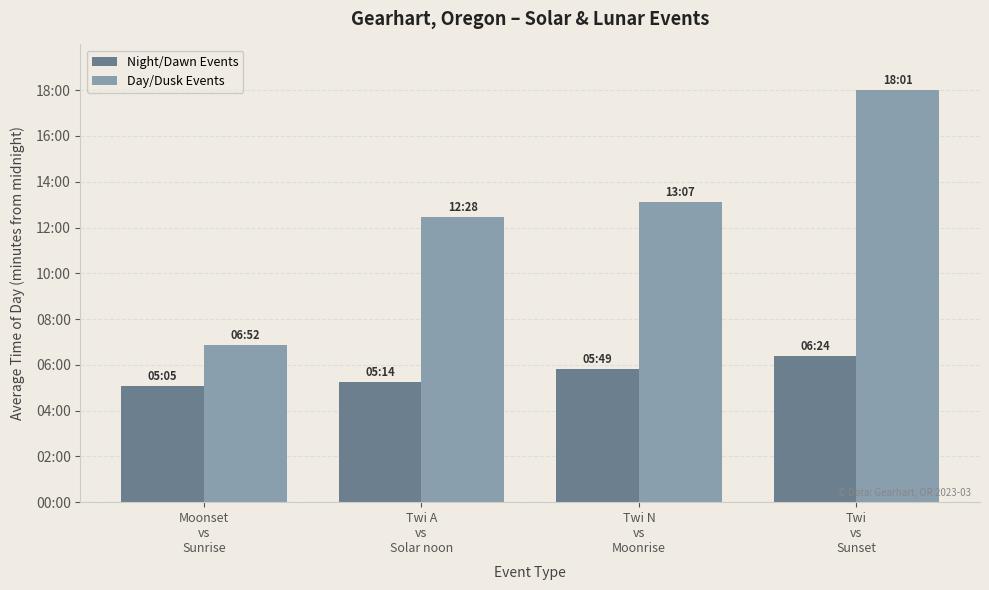

Which has a higher value, Twi N
vs
Moonrise or Moonset
vs
Sunrise?

Twi N
vs
Moonrise